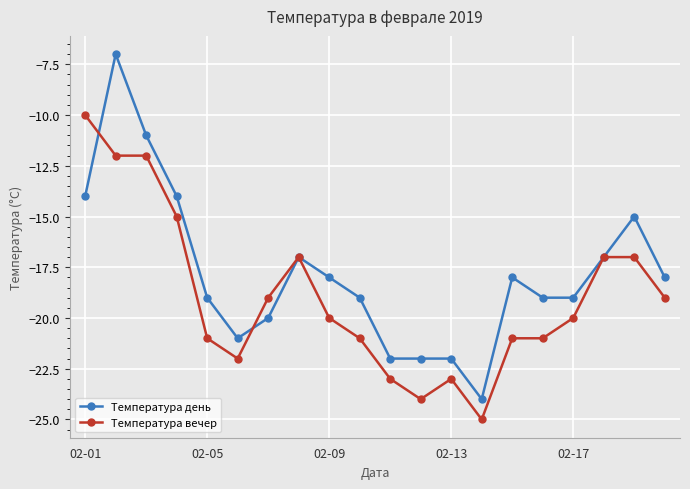

Rank the series by their average value, from highest to lowest.

Температура день, Температура вечер